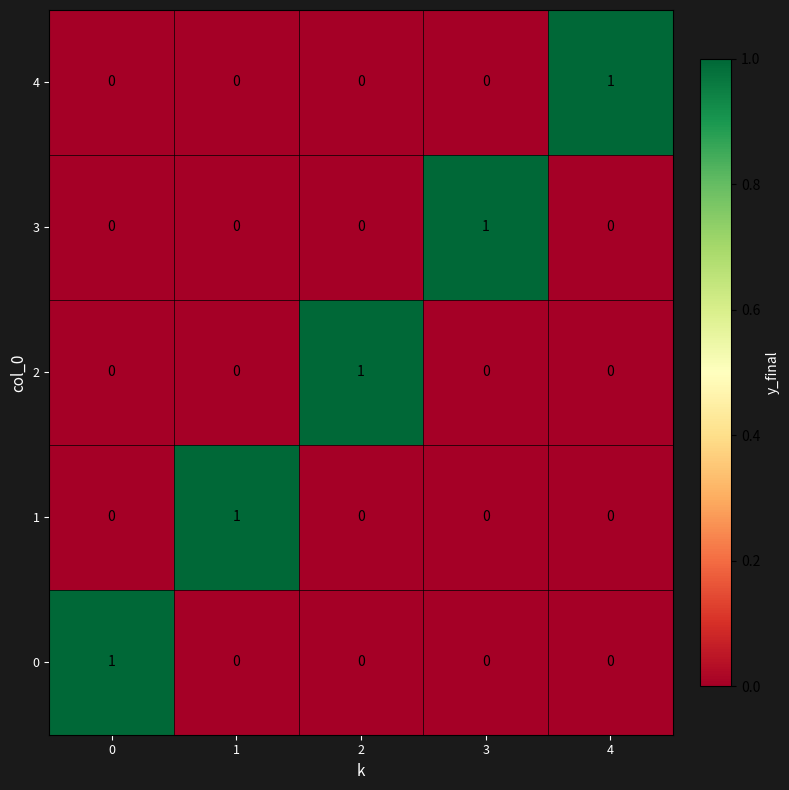

True or false: 2 has a value of 0 at 4.

True